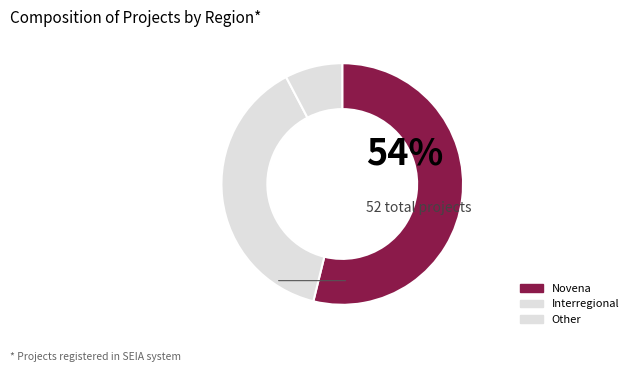

How many slices are in this pie chart?

3